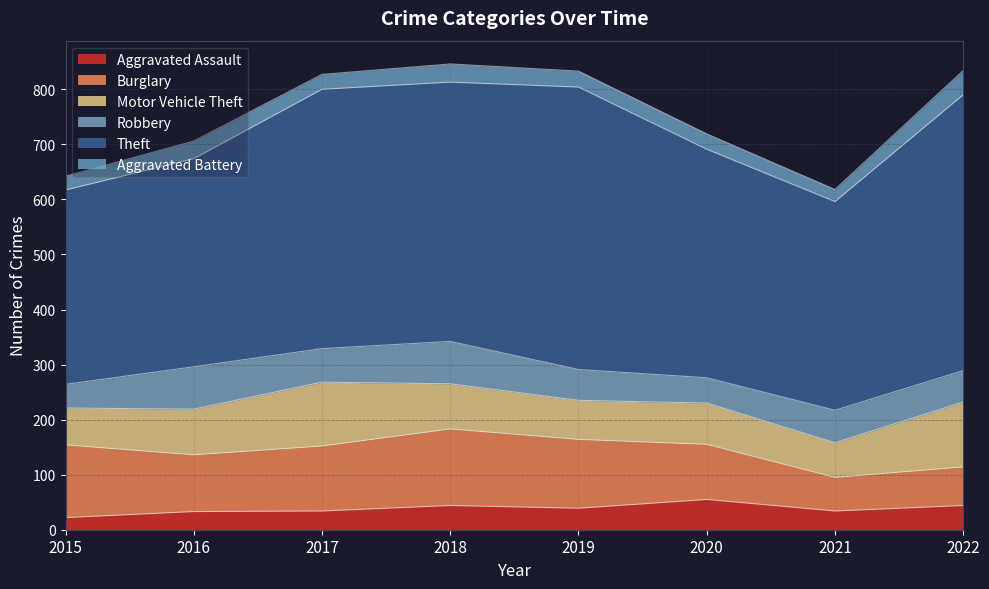

How many lines are shown in the chart?

6